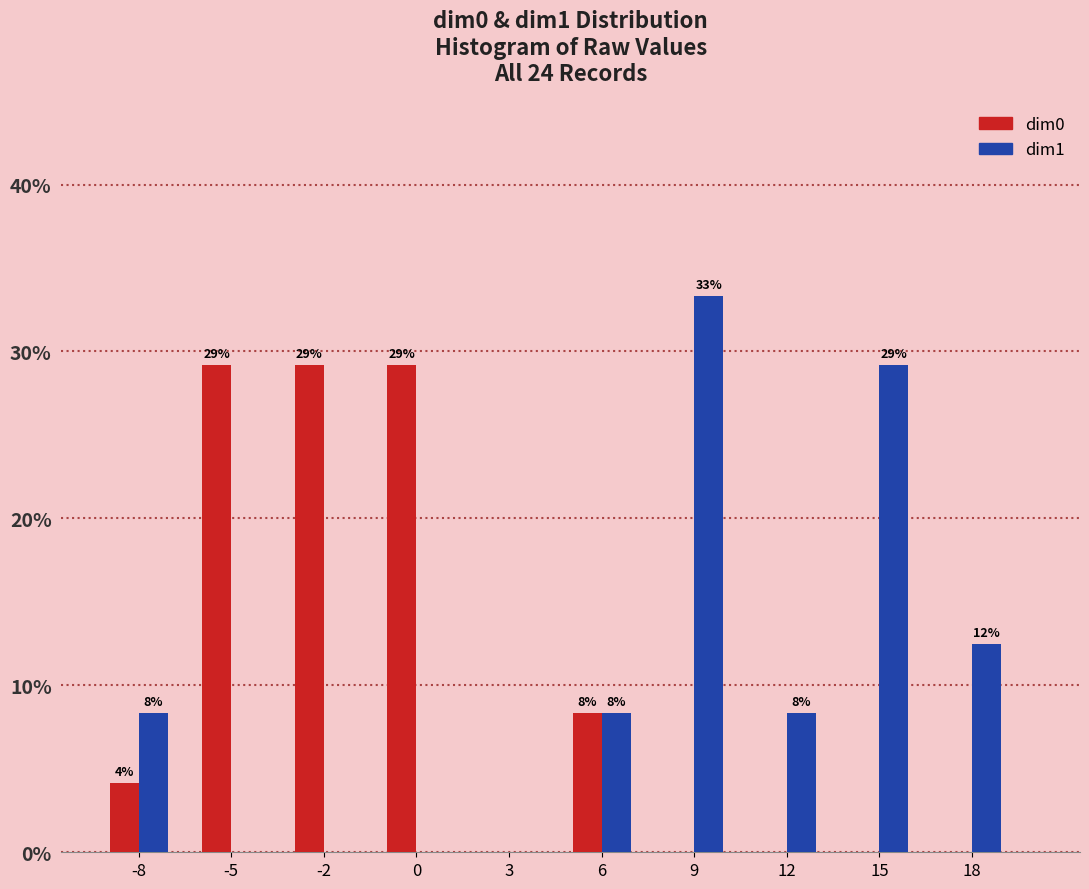

What are all the series names shown in the legend?

dim0, dim1